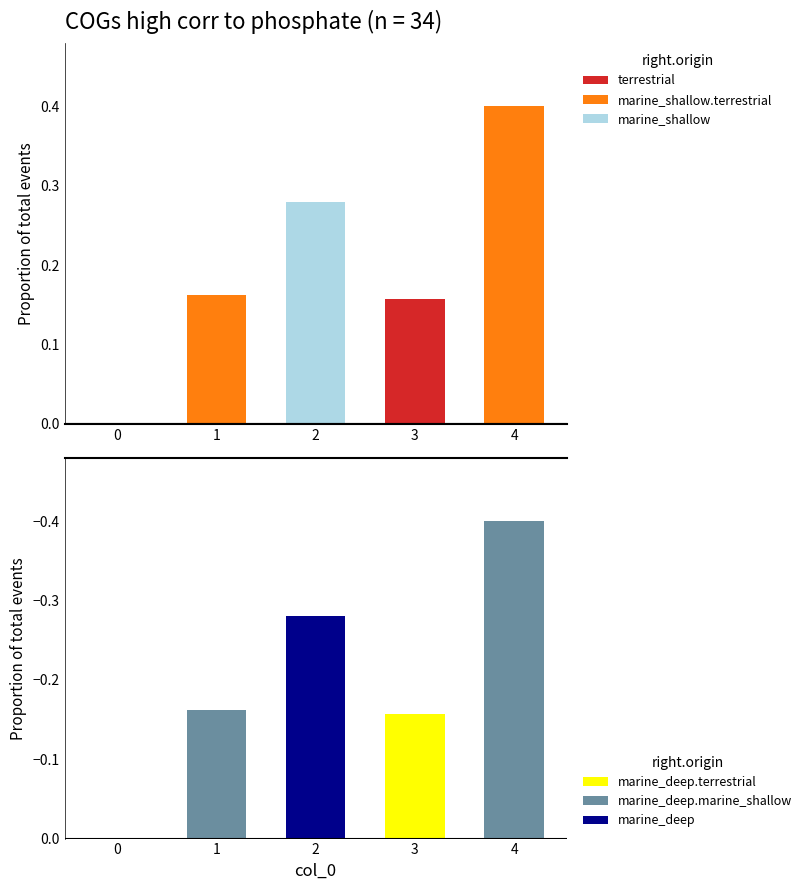

Rank the categories by value from lowest to highest.

0, 3, 1, 2, 4